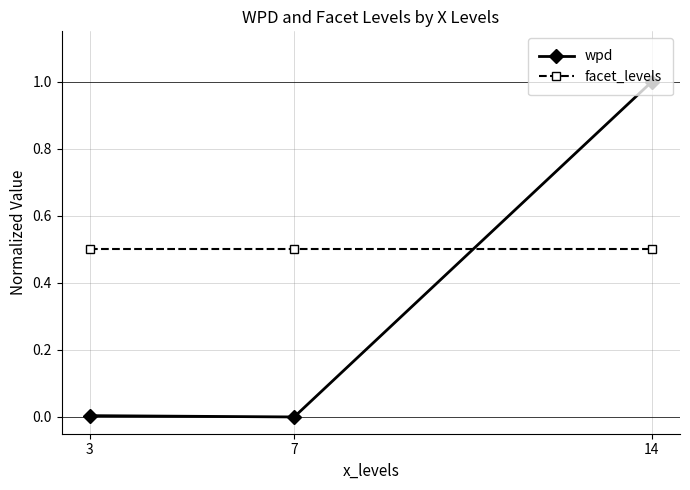

What is the total value across all series at 3?

0.5